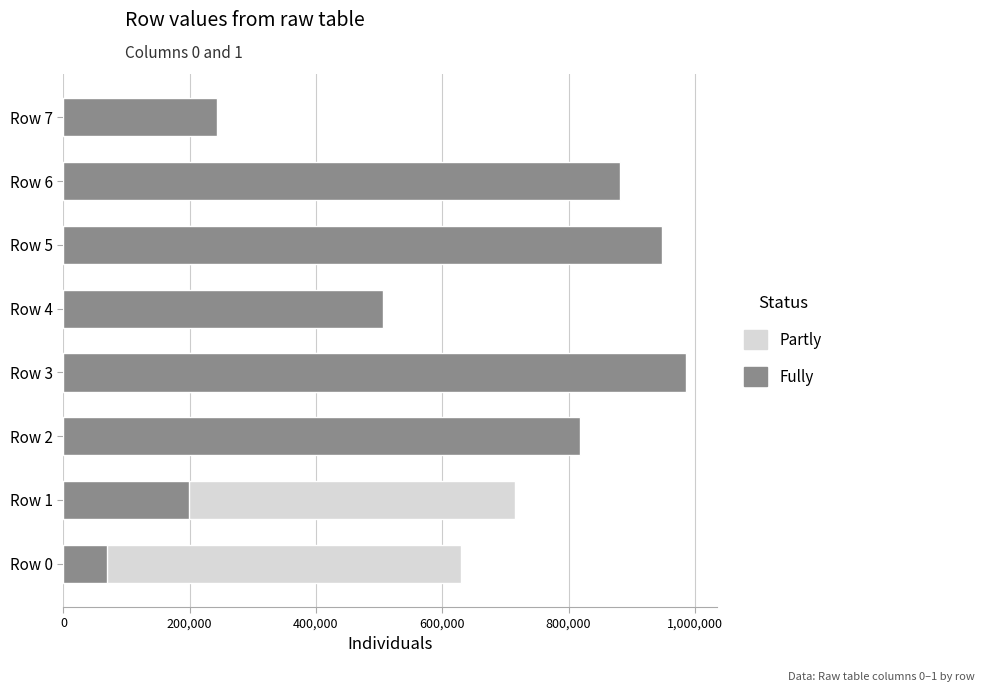

The Partly series shows 1136006 at Row 1. True or false?

False